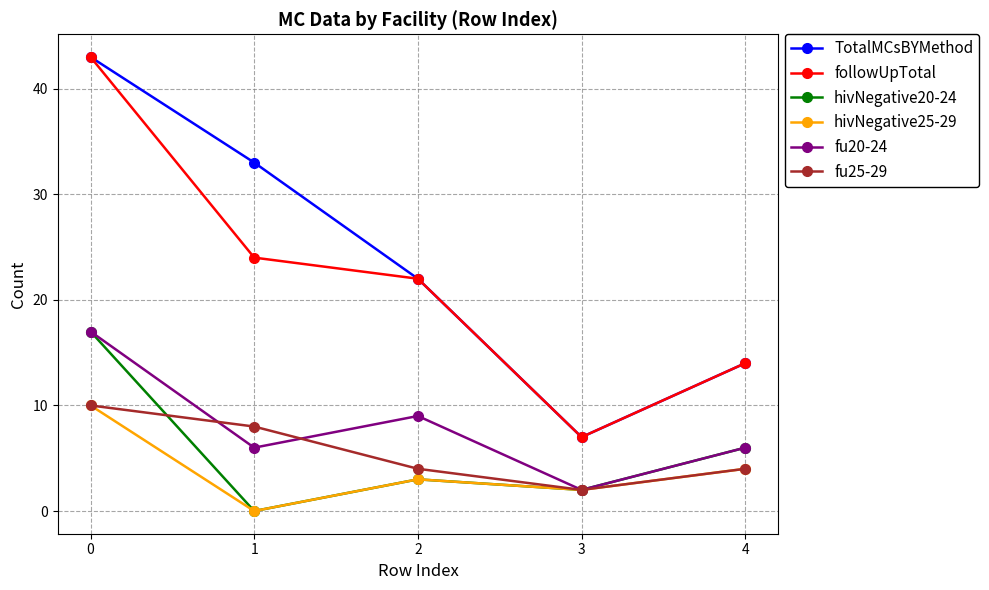

Where is the first local minimum for hivNegative20-24?

1